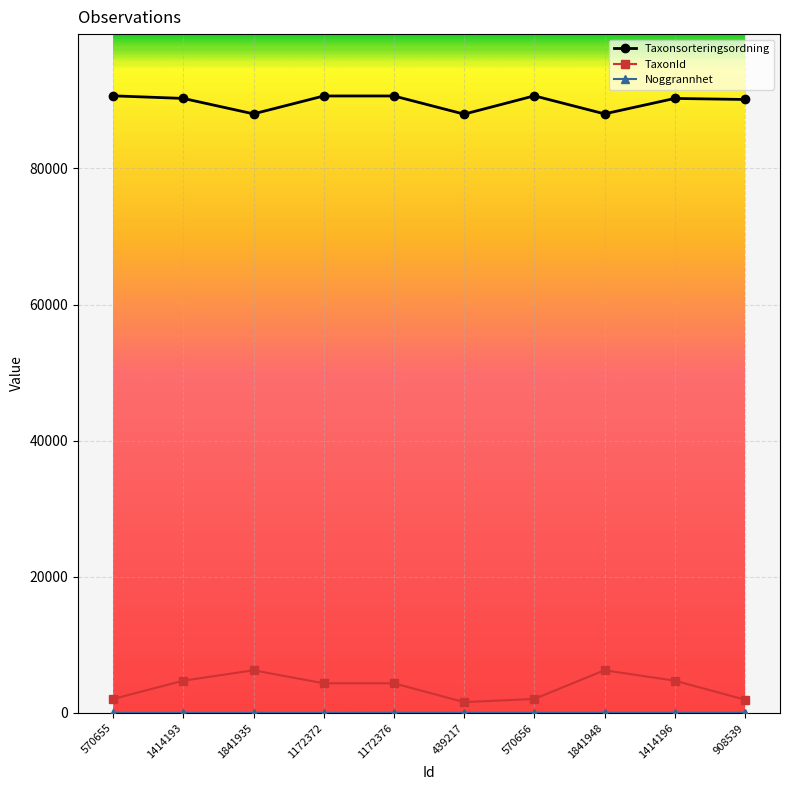

Is the value of TaxonId at 1414193 greater than the value of Taxonsorteringsordning at 570656?

No